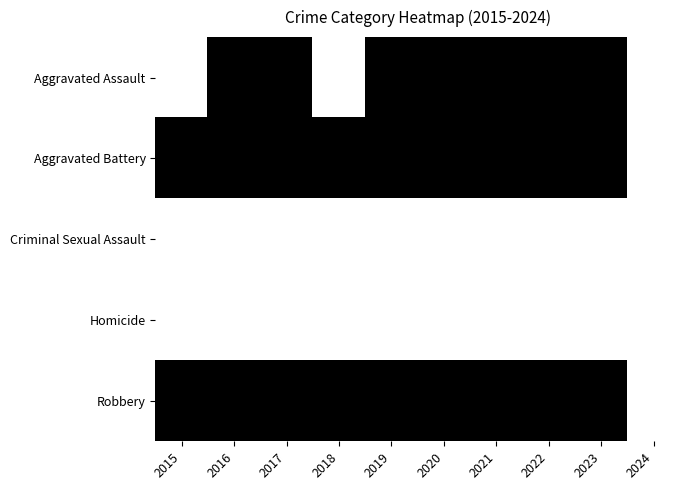

What is the difference between the highest and lowest values at 2020?

1